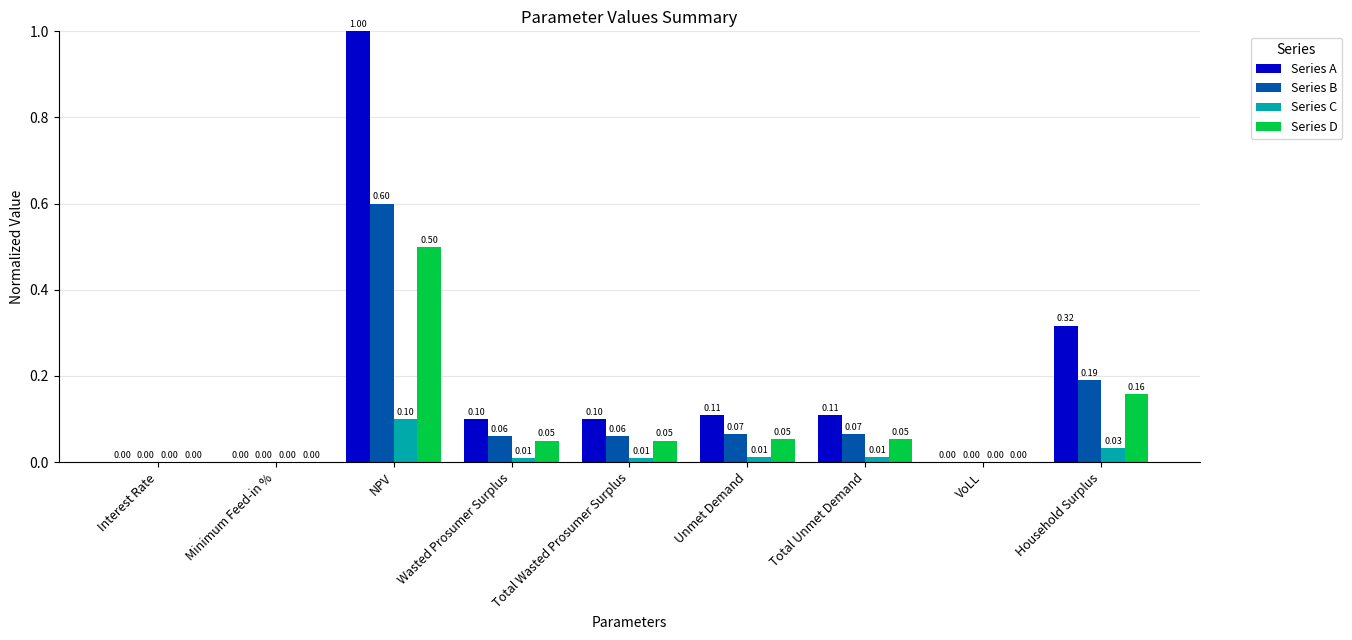

What is the sum of the Series B values at NPV and Household Surplus?

0.8